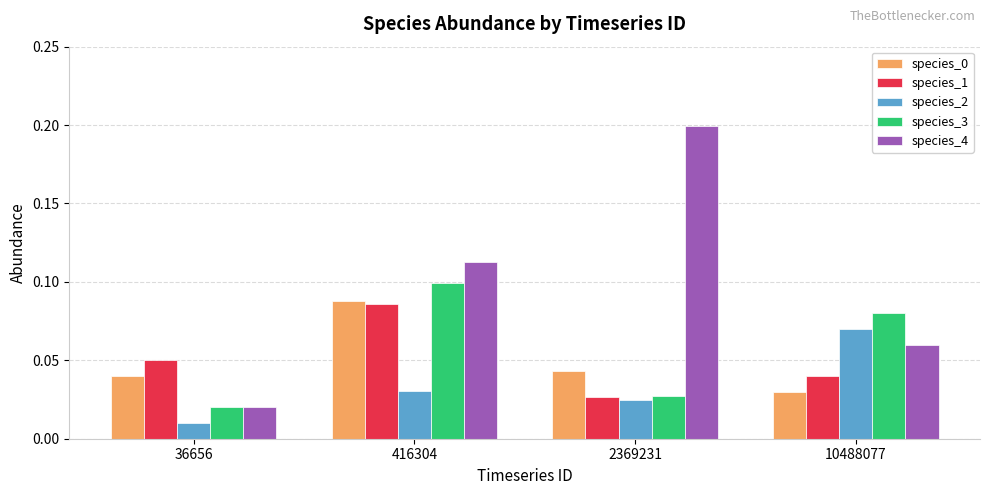

What is the value of the species_4 bar at the 3rd from the left?

0.2